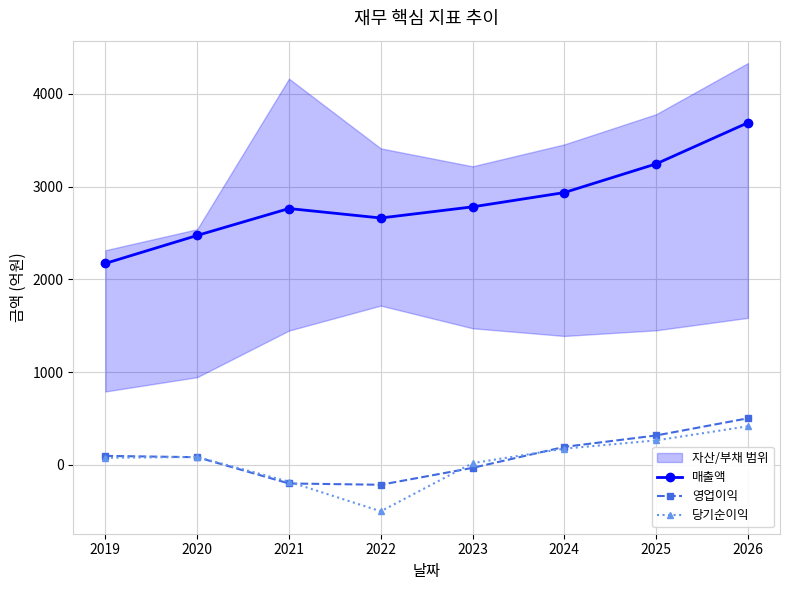

What is the approximate value of 매출액 at 2022?

2661